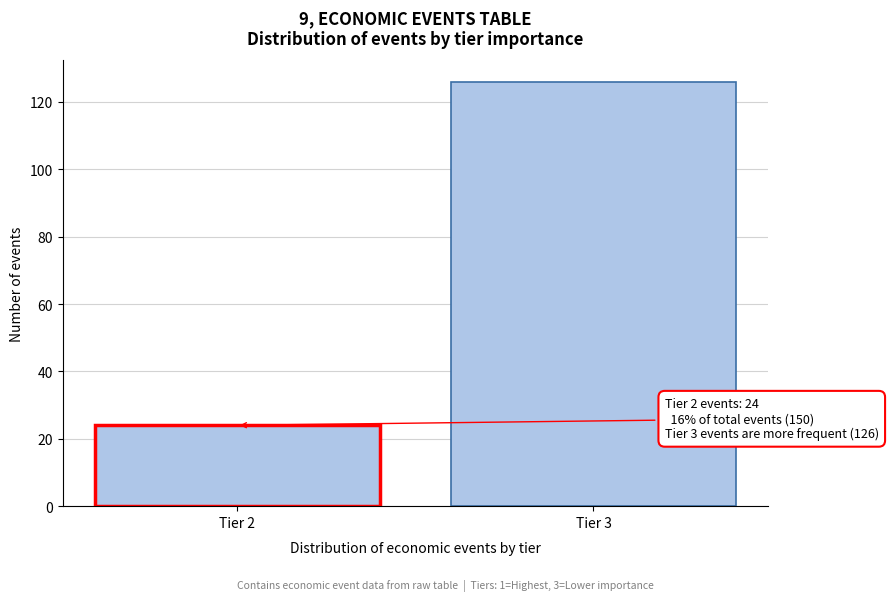

Reading left to right, transcribe all the data shown in this chart.

24	126